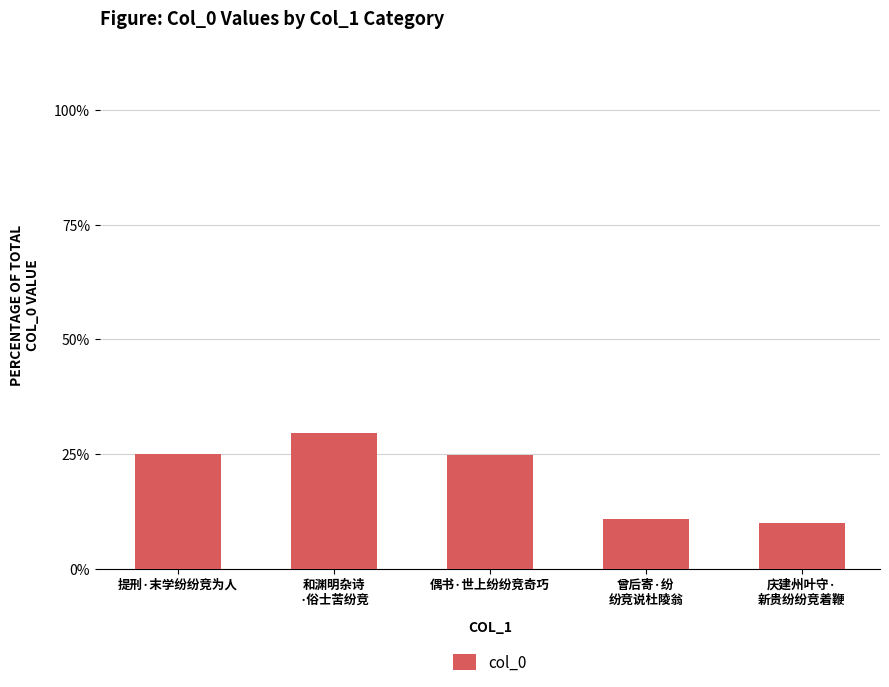

Which has a higher value, 提刑·末学纷纷竞为人 or 和渊明杂诗
·俗士苦纷竞?

和渊明杂诗
·俗士苦纷竞